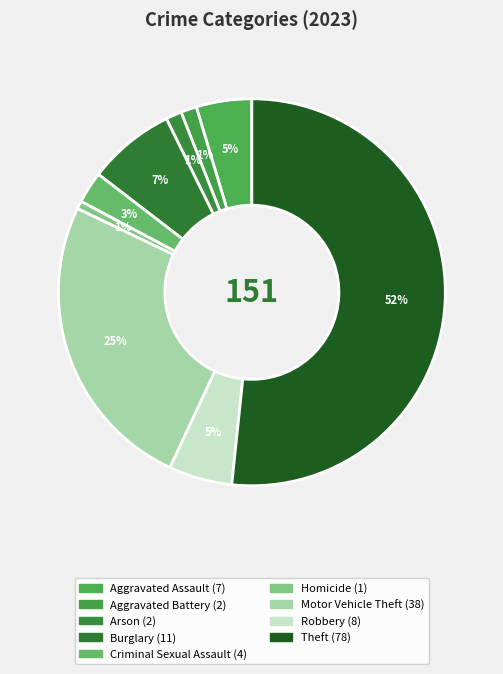

To the nearest percent, what percentage of the pie is Criminal Sexual Assault?

3%